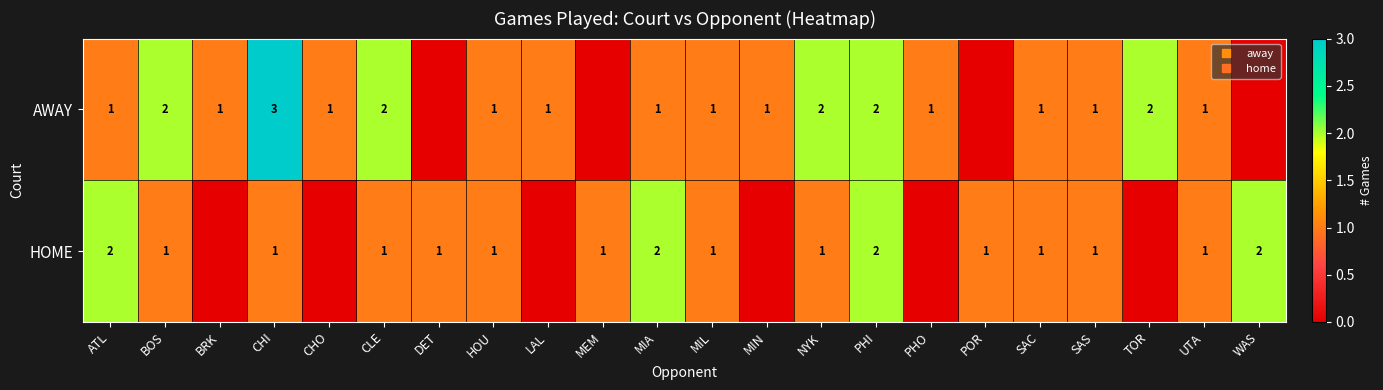

What is the difference between the AWAY values at POR and CHI?

3